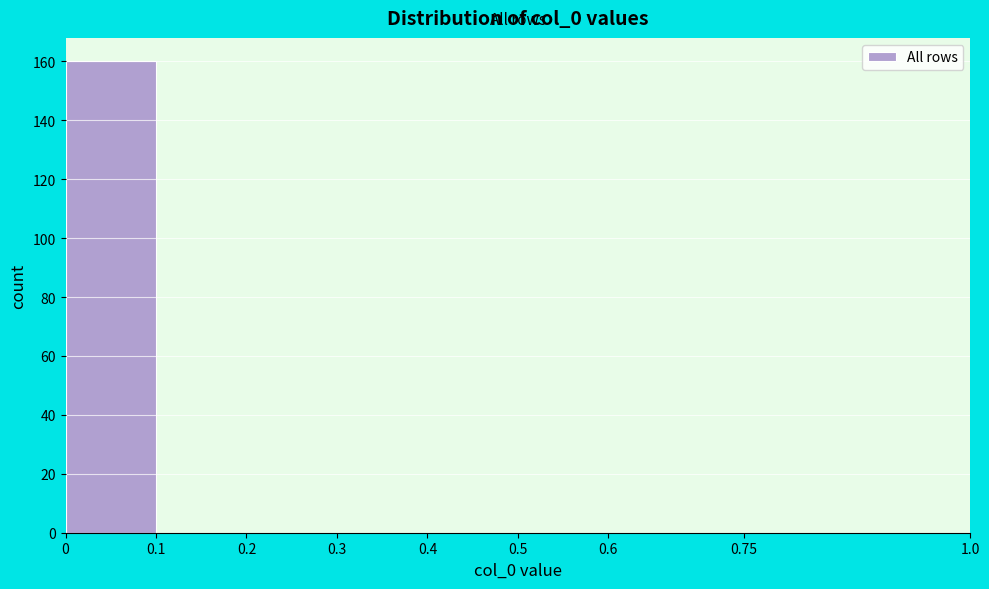

Reading left to right, list every bar in this chart as the range it spans on the x-axis followed by its height. The values are not printed on the chart, so give them approximately, as read against the axis.

0 to 0.1: 160
0.1 to 0.2: 0
0.2 to 0.3: 0
0.3 to 0.4: 0
0.4 to 0.5: 0
0.5 to 0.6: 0
0.6 to 0.75: 0
0.75 to 1.0: 0